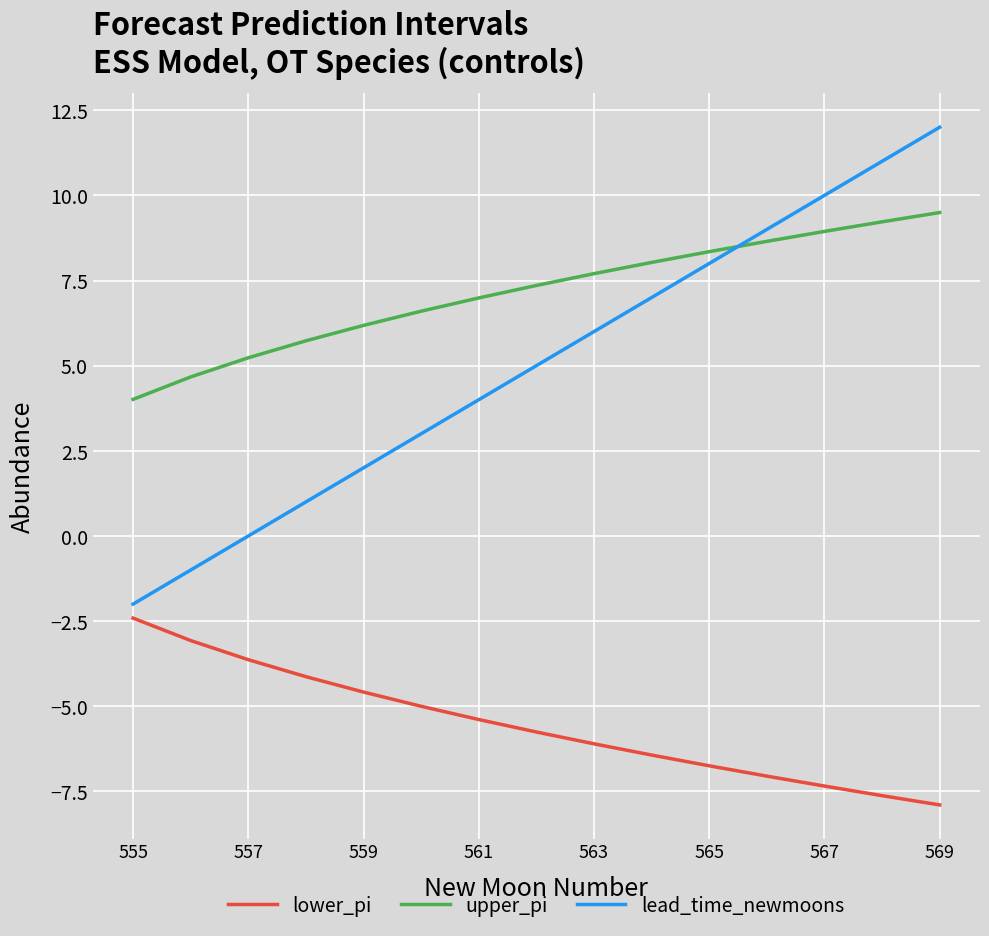

What are all the series names shown in the legend?

lower_pi, upper_pi, lead_time_newmoons